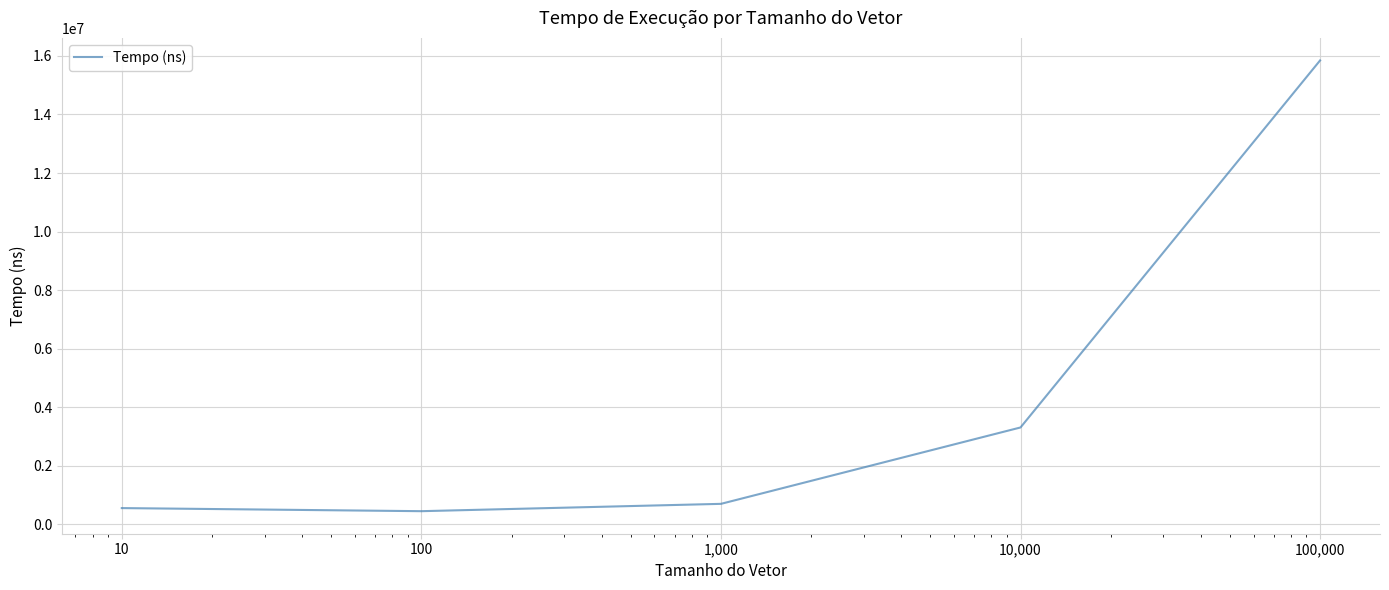

True or false: the data has more than 2 interior local peaks.

False